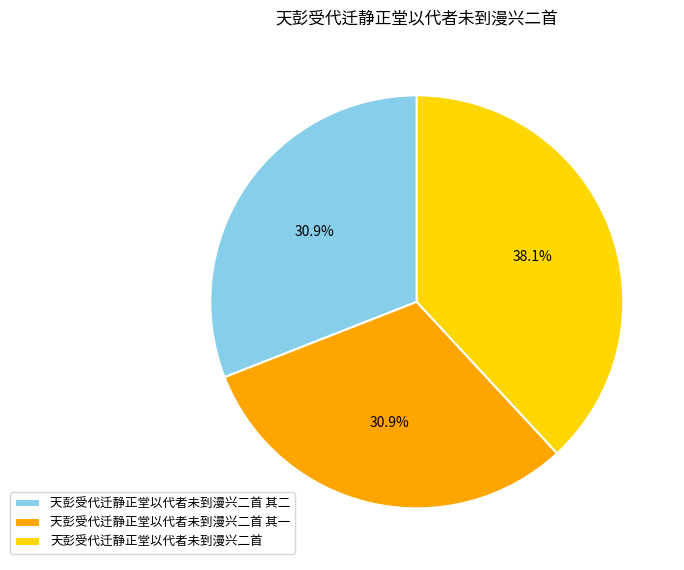

The 天彭受代迁静正堂以代者未到漫兴二首 其一 slice represents 31% of the pie. True or false?

True